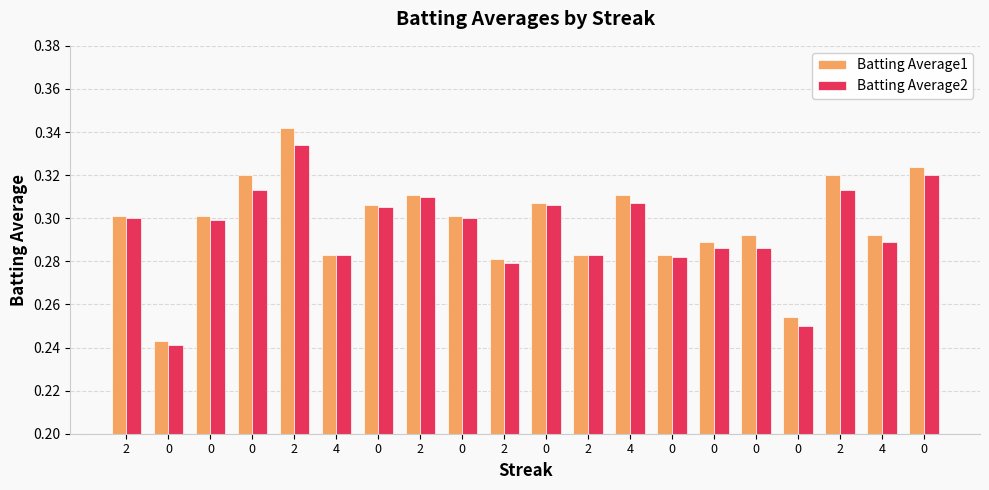

What is the label of the 2nd bar from the right?

4